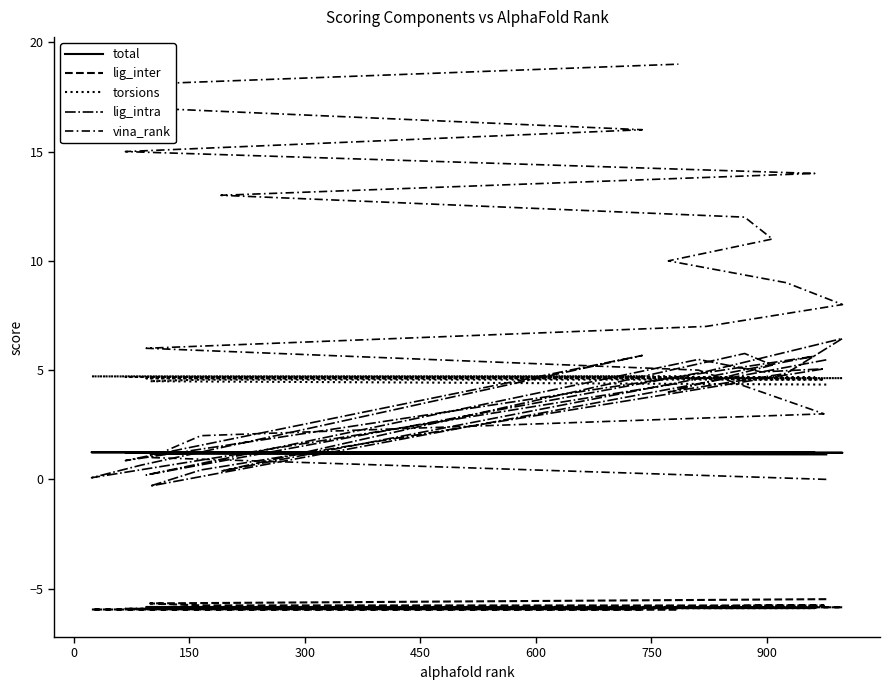

Which series has the widest spread of values?

vina_rank